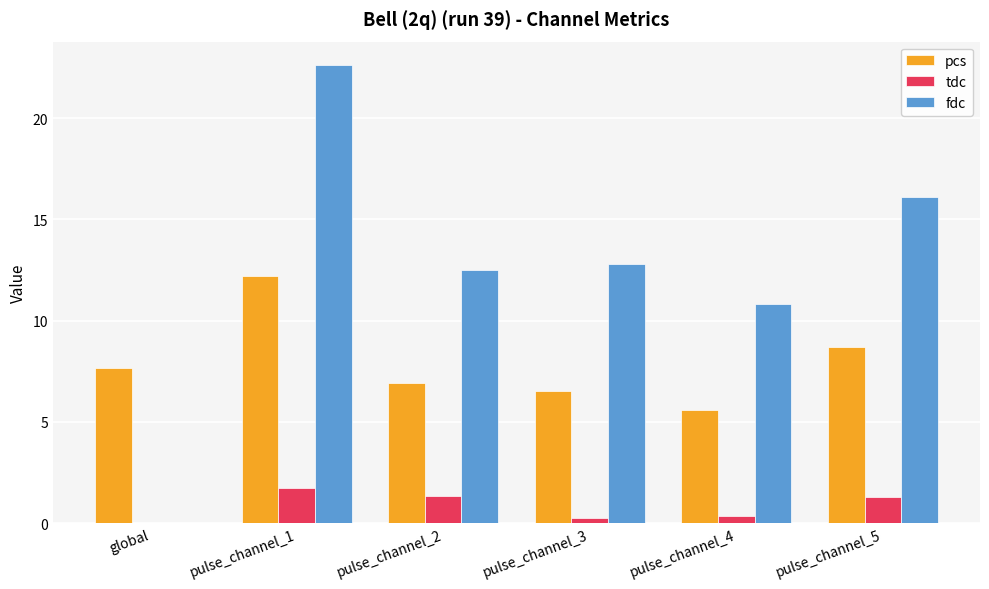

How many values in fdc are above zero?

5